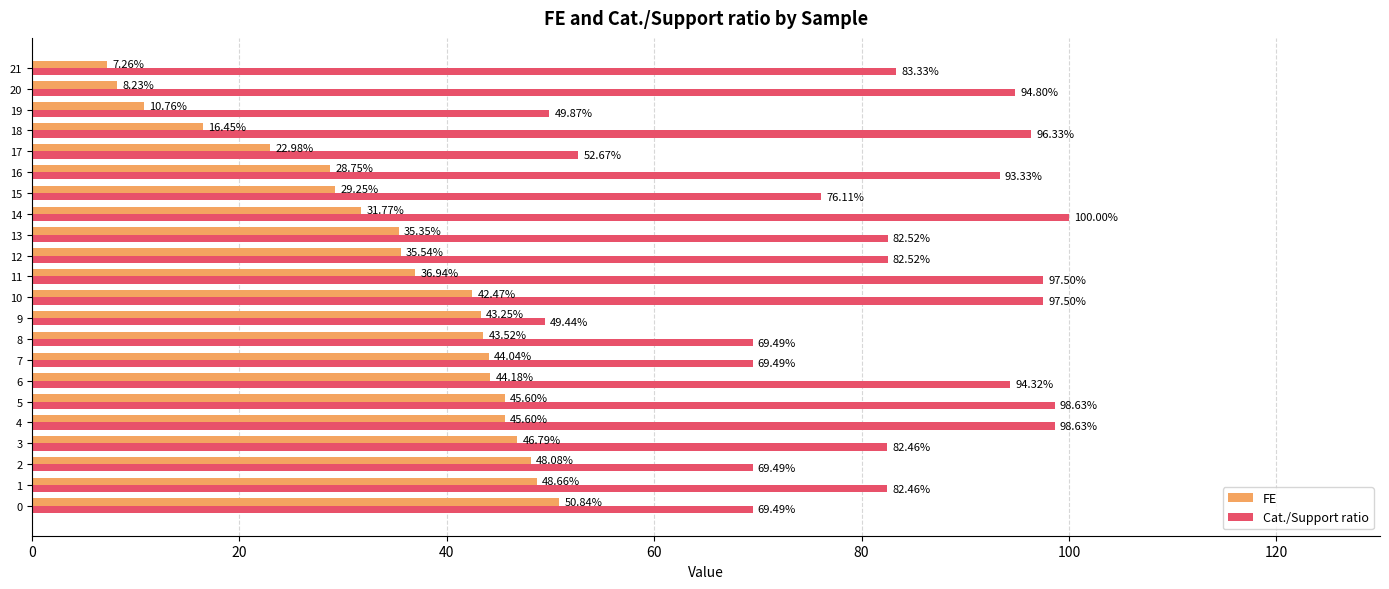

At 20, list the series in order from smallest to largest.

FE, Cat./Support ratio